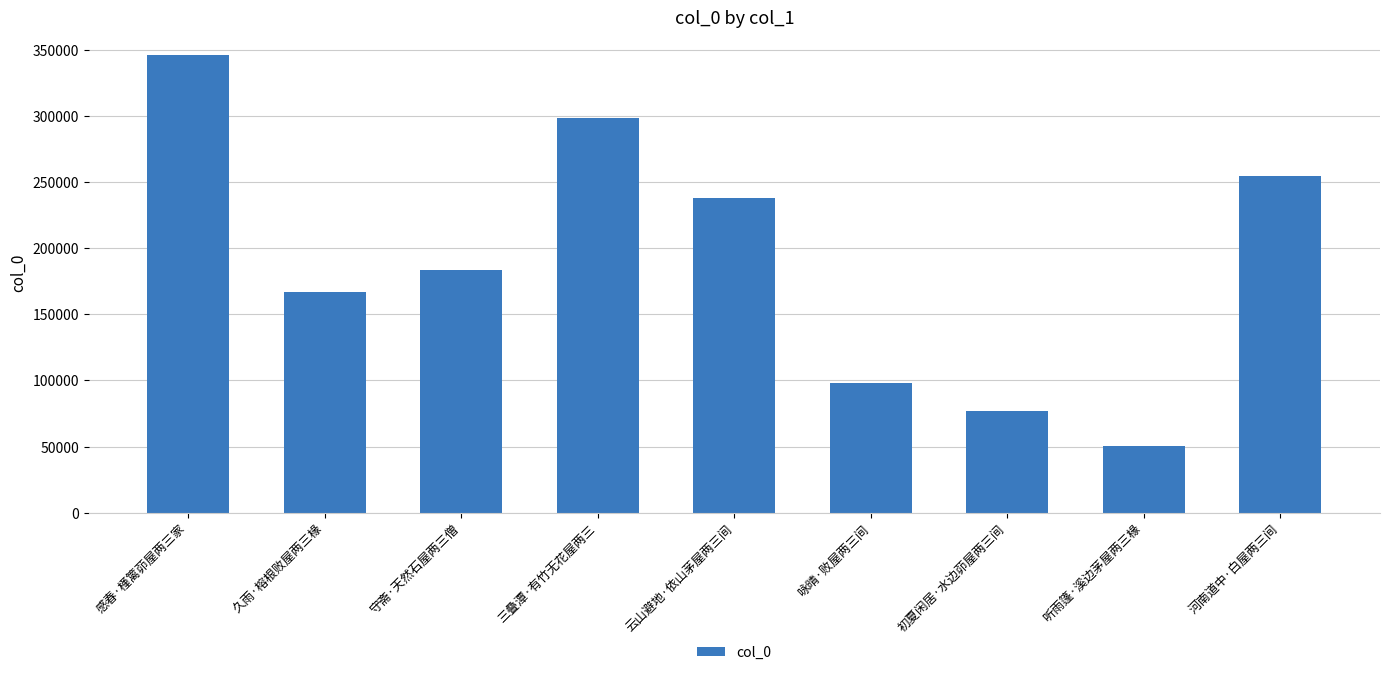

Rank the categories by value from lowest to highest.

听雨篷·溪边茅屋两三椽, 初夏闲居·水边茆屋两三间, 咏晴·败屋两三间, 久雨·榕根败屋两三椽, 守斋·天然石屋两三僧, 云山避地·依山茅屋两三间, 河南道中·白屋两三间, 三叠潭·有竹无花屋两三, 感春·槿篱茆屋两三家